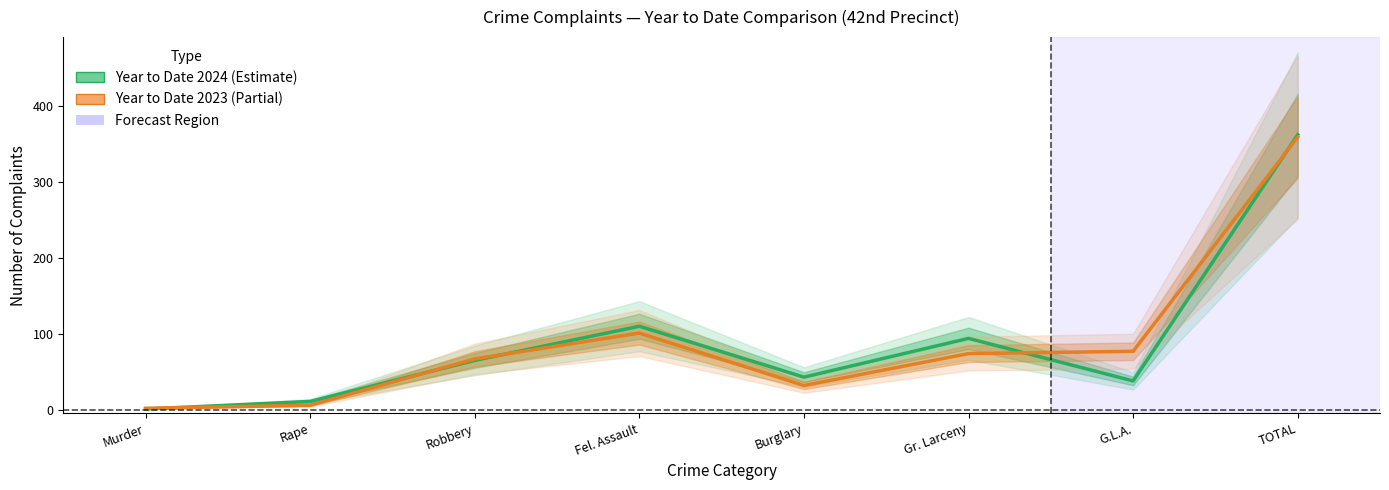

List the series in order of their peak value, highest first.

Year to Date 2024, Year to Date 2023